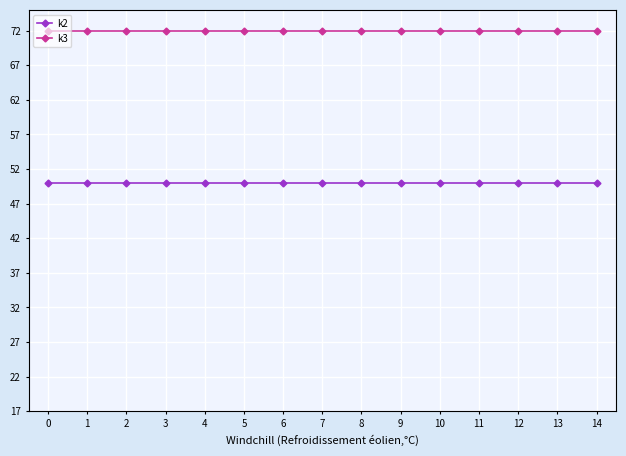

The k2 series shows 31 at 1. True or false?

False